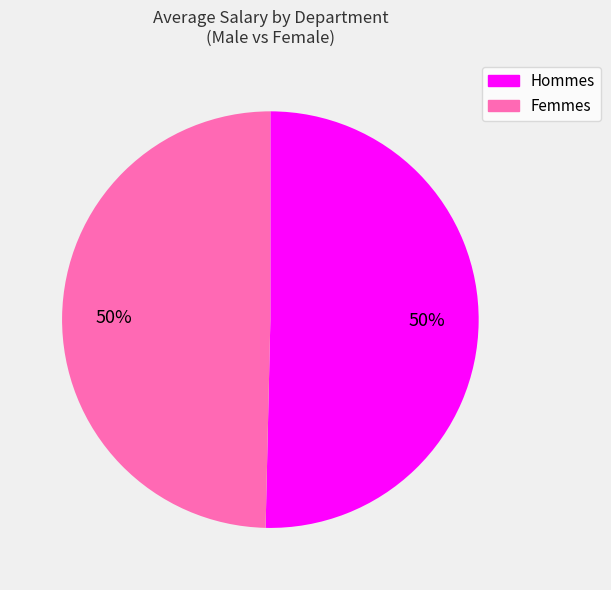

To the nearest percent, what is the average slice percentage?

50%